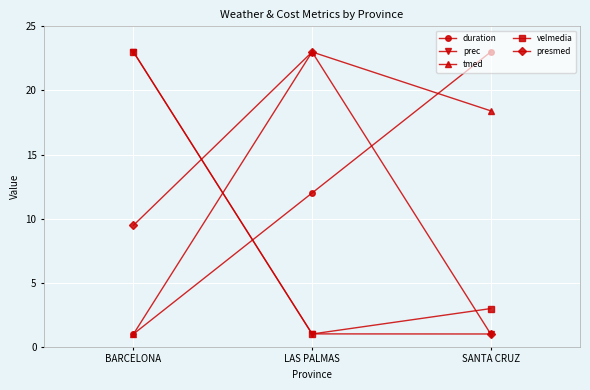

How many lines are shown in the chart?

5